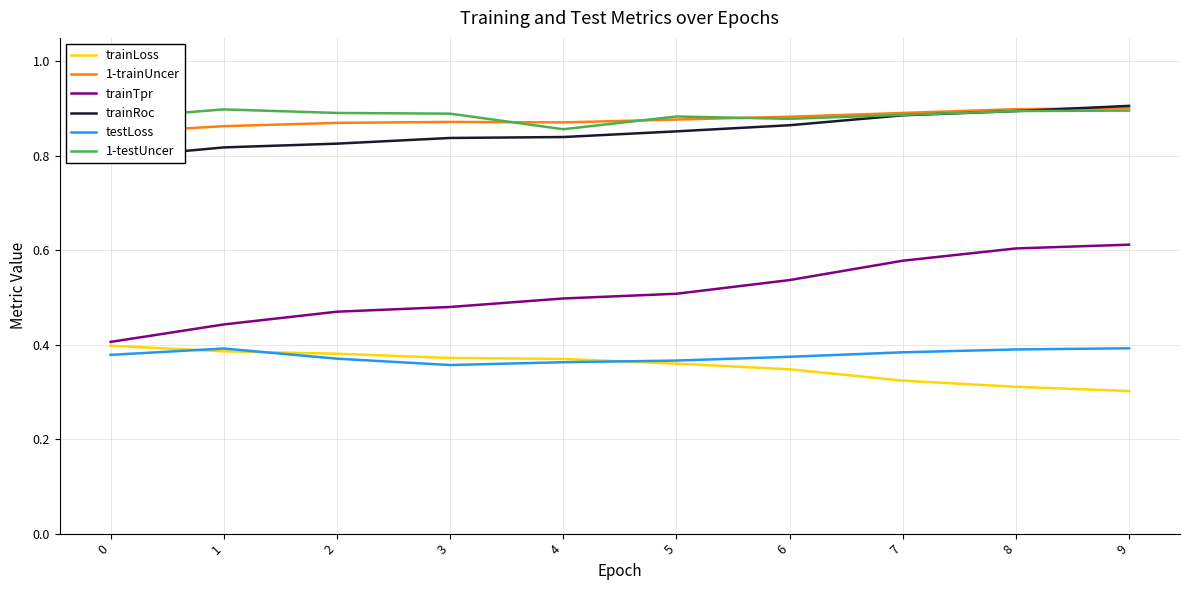

At which category is the sum across all series the highest?

9